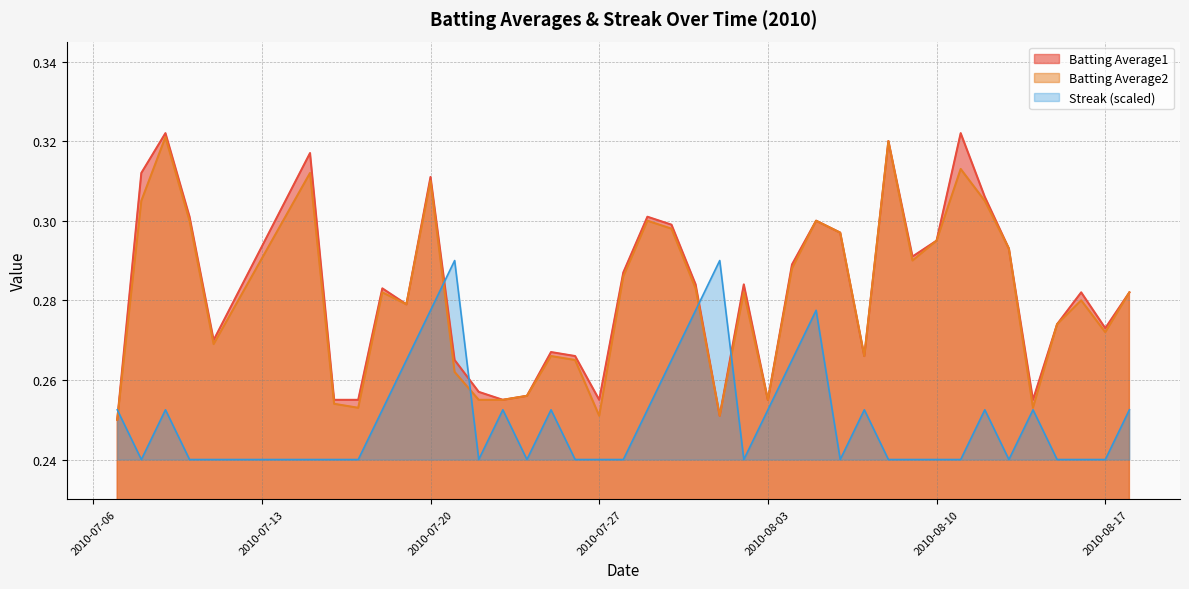

How many lines are shown in the chart?

3